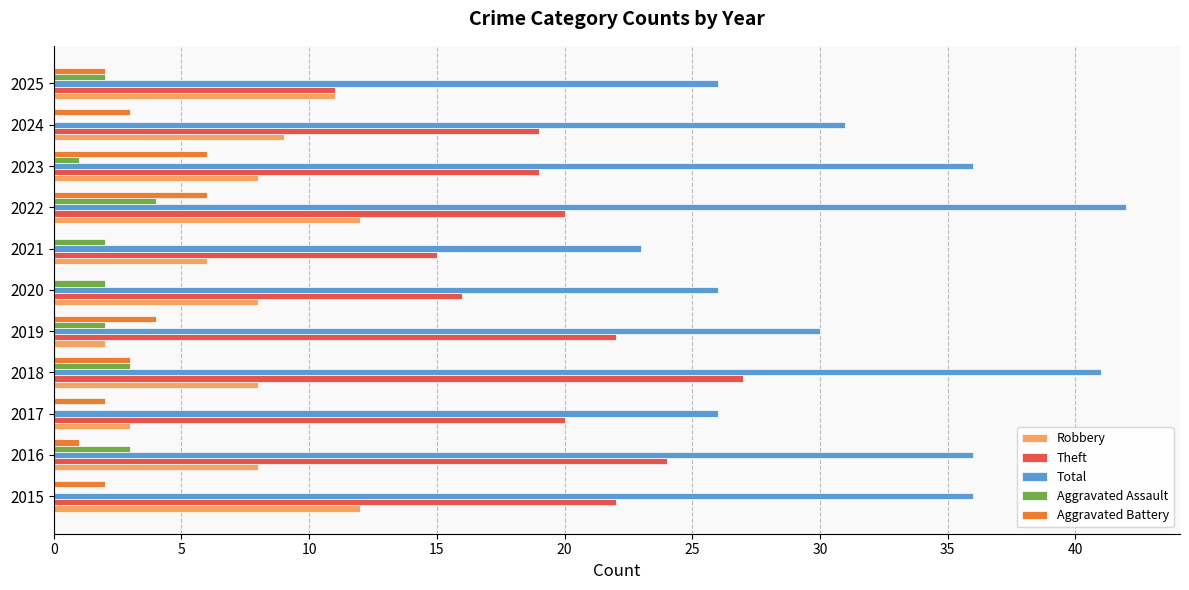

How many Aggravated Battery values are between 1 and 4?

7